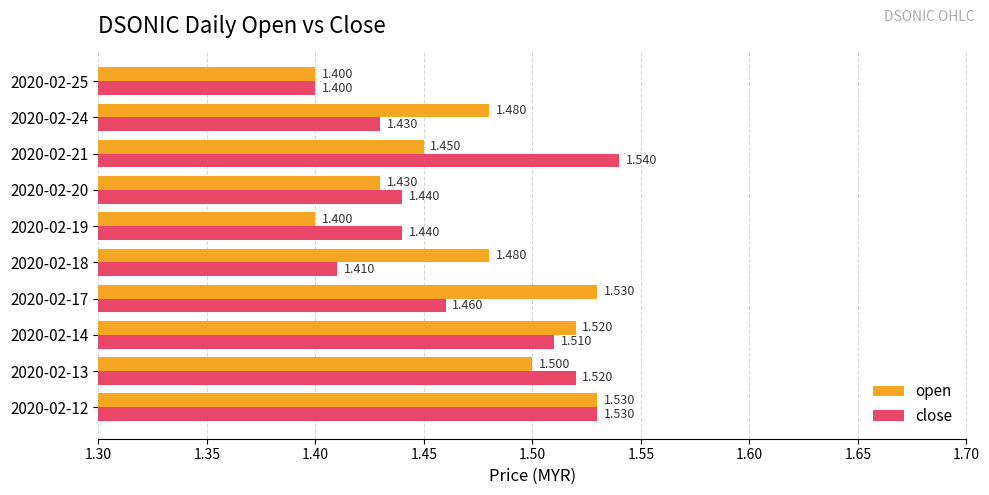

What is the difference between the maximum and second lowest values in the close series?

0.1